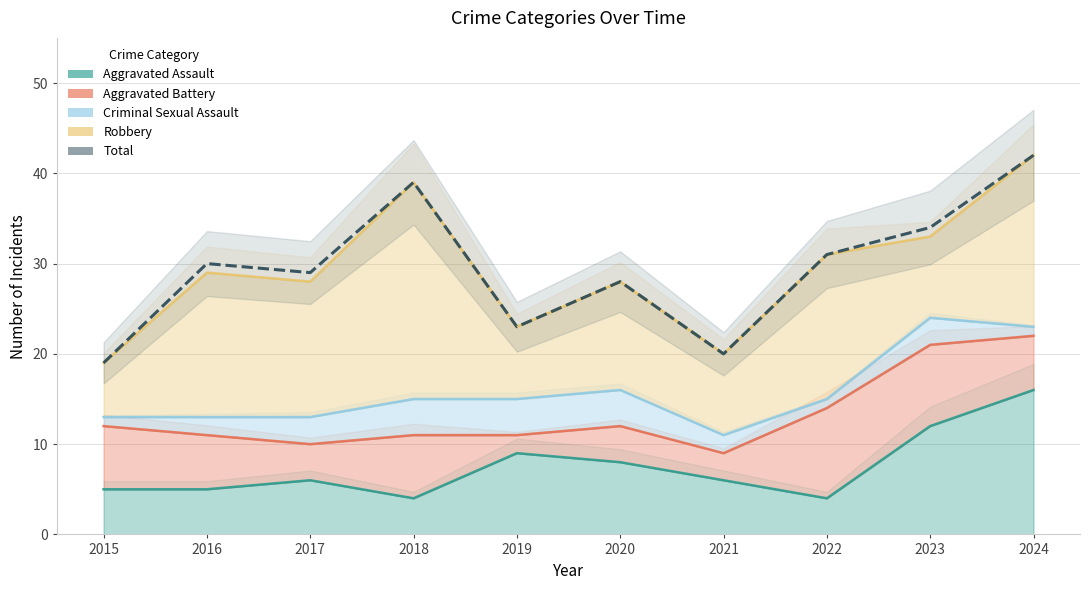

Reading right to left, transcribe all the data shown in this chart.

42	34	31	20	28	23	39	29	30	19